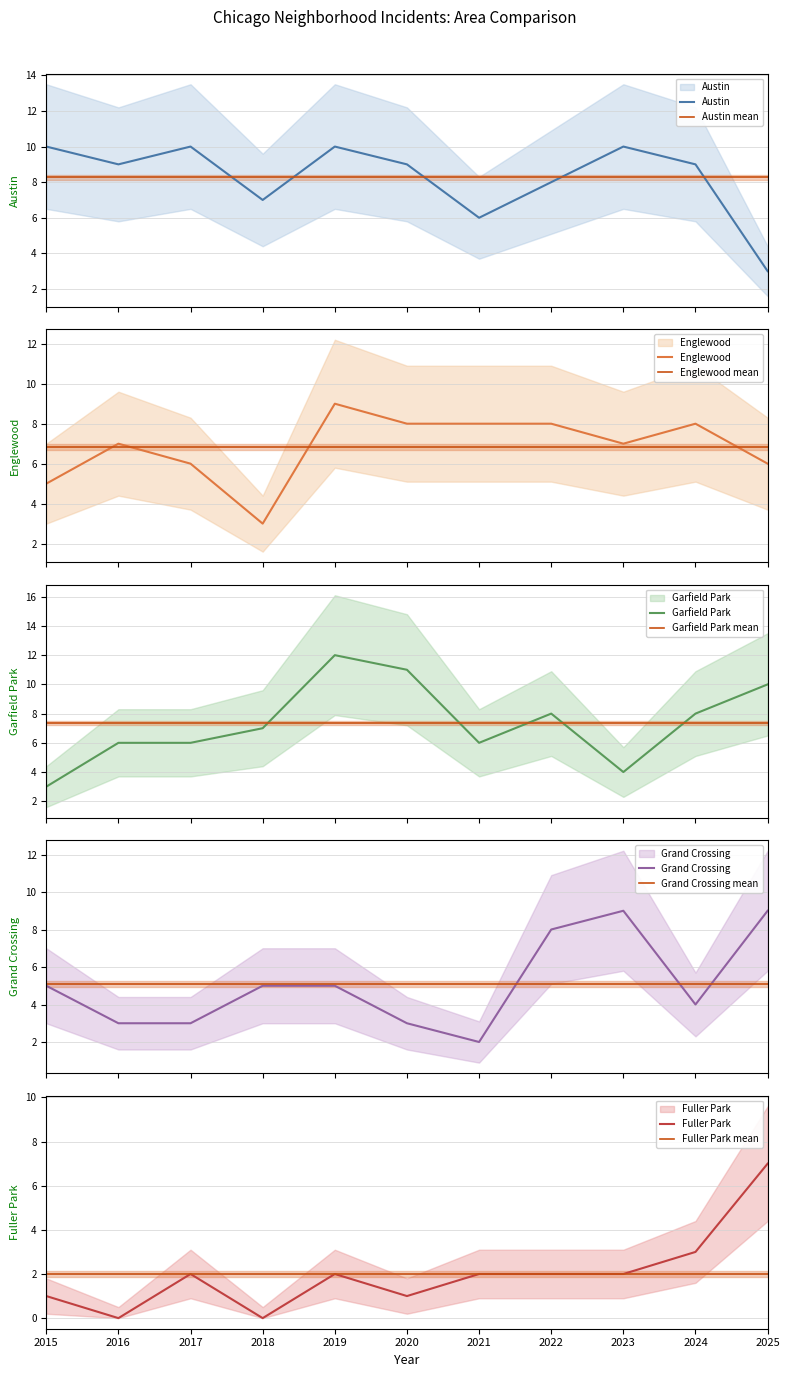

In Englewood, how many points are higher than both neighbors (excluding endpoints)?

3